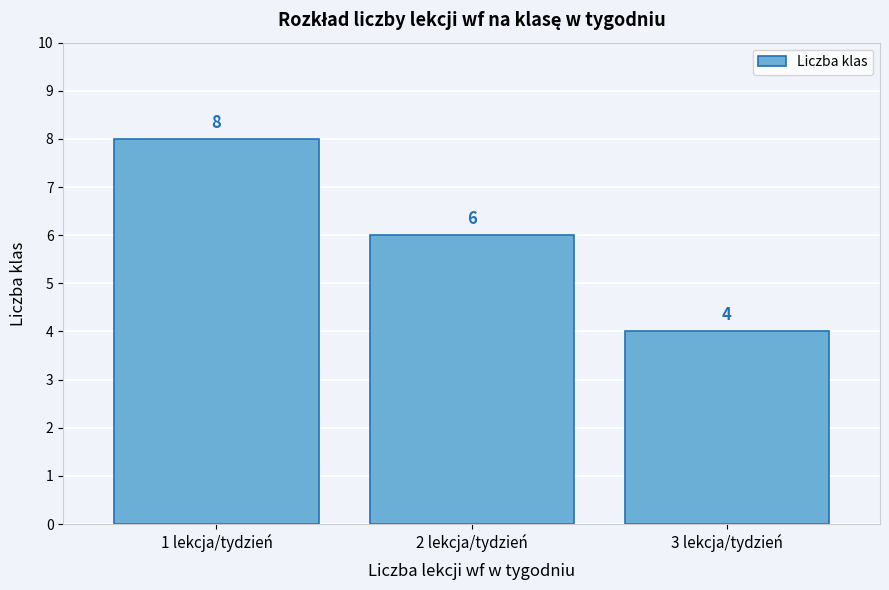

Reading right to left, list all the values displayed in this chart.

4	6	8